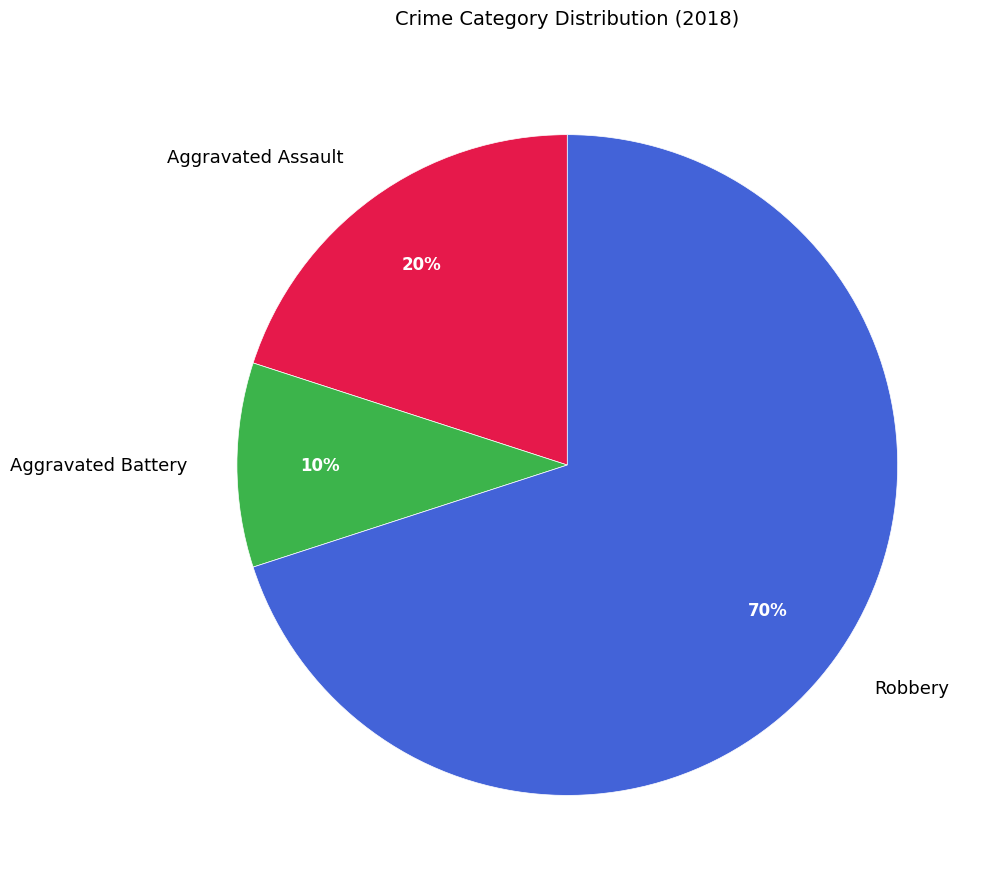

The Robbery slice represents 70% of the pie. True or false?

True